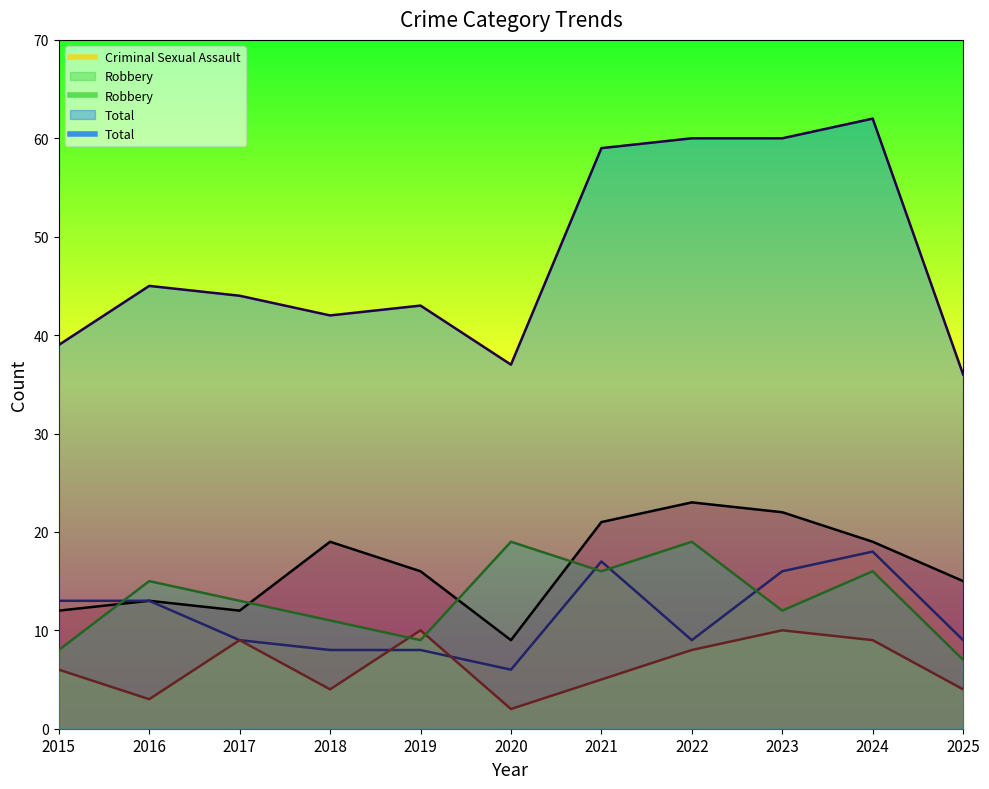

Does the chart have visible grid lines?

No